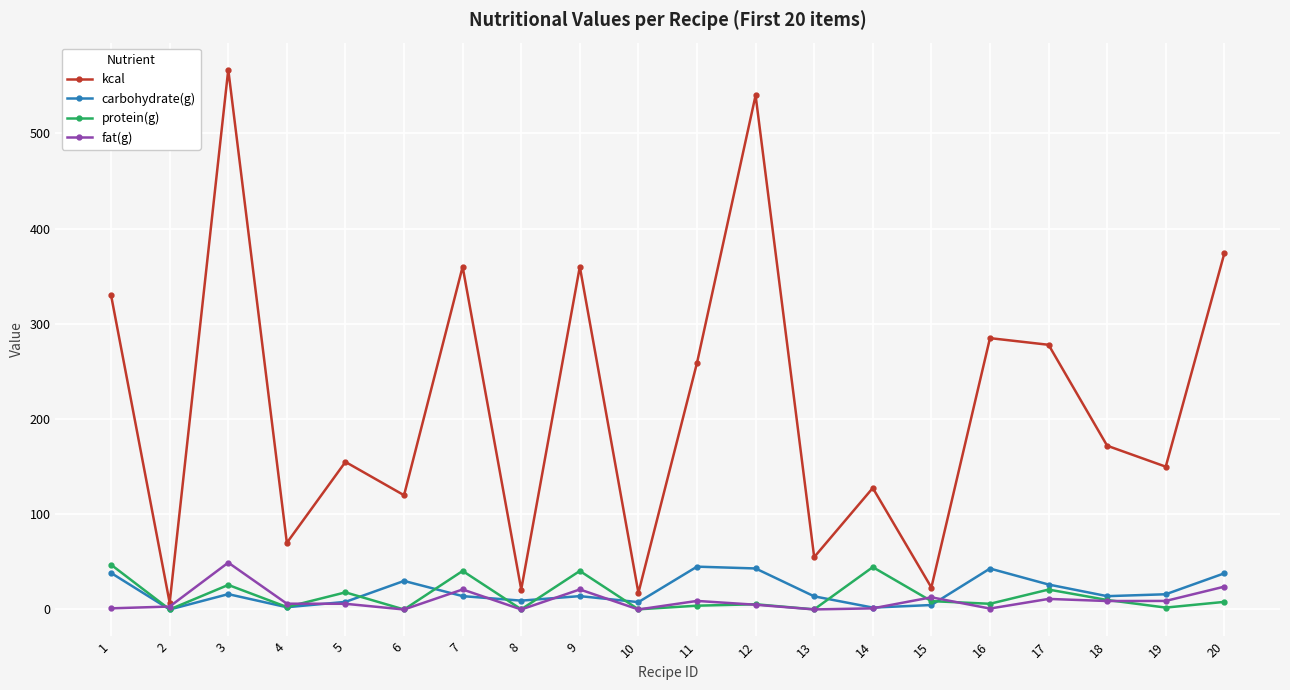

What is the maximum value shown in the chart?

567.0